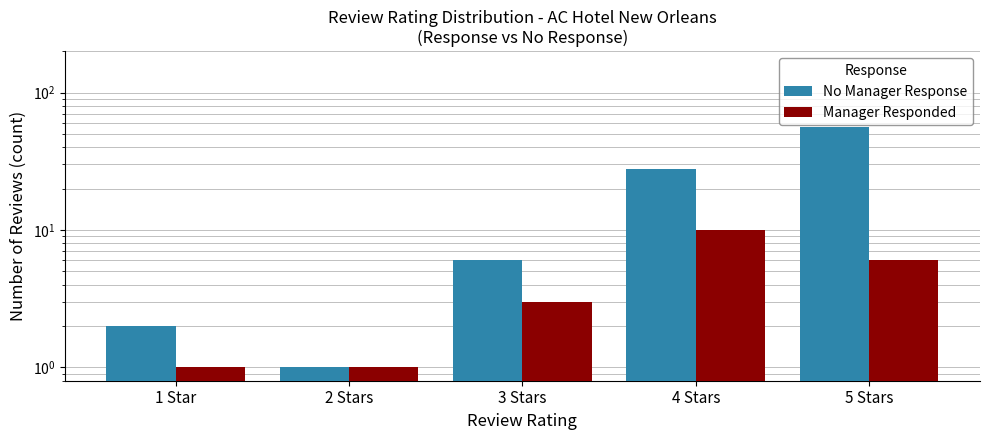

What position from the left is 2 Stars?

2